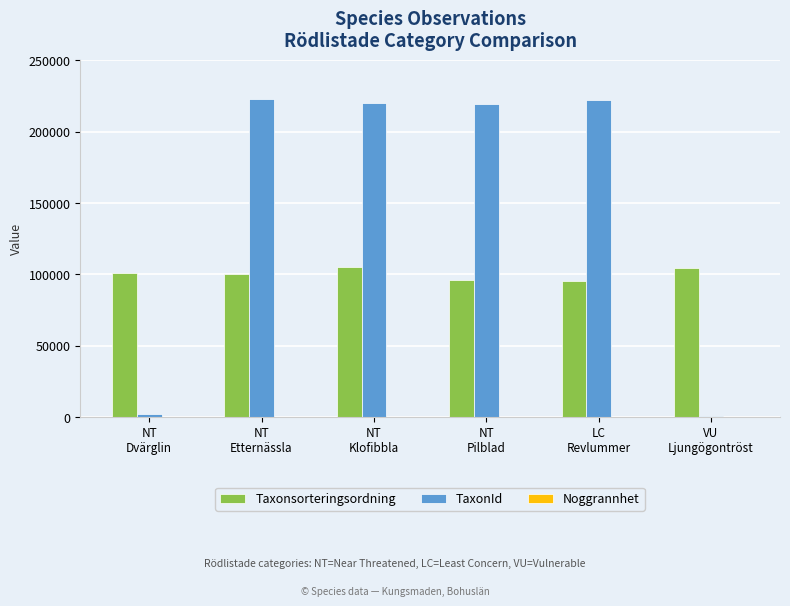

How many groups of bars are there?

6